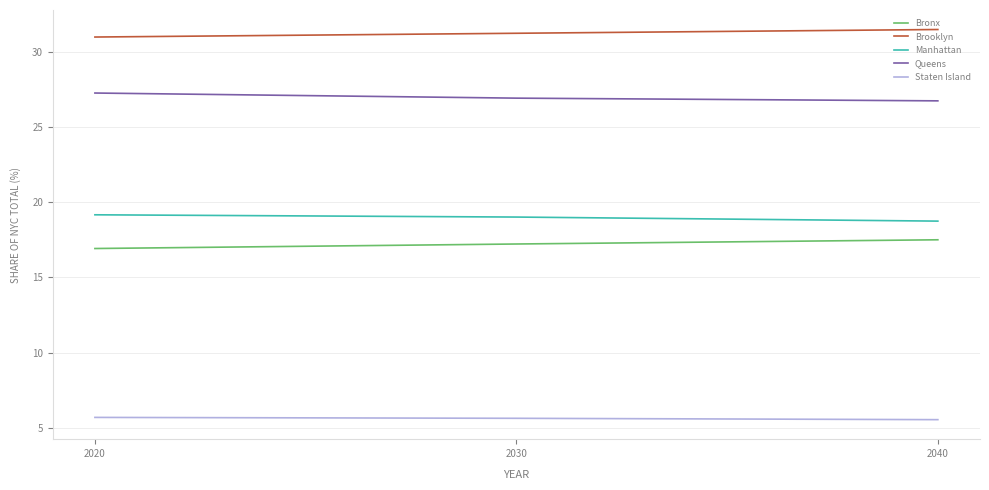

Is the value of Staten Island at 2040 greater than the value of Bronx at 2040?

No